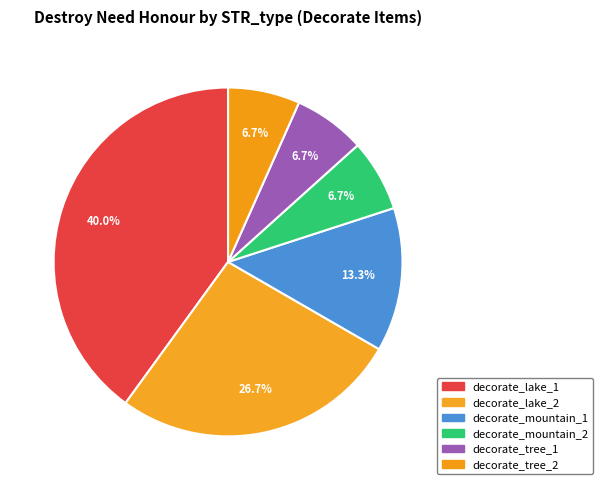

How many slices are in this pie chart?

6